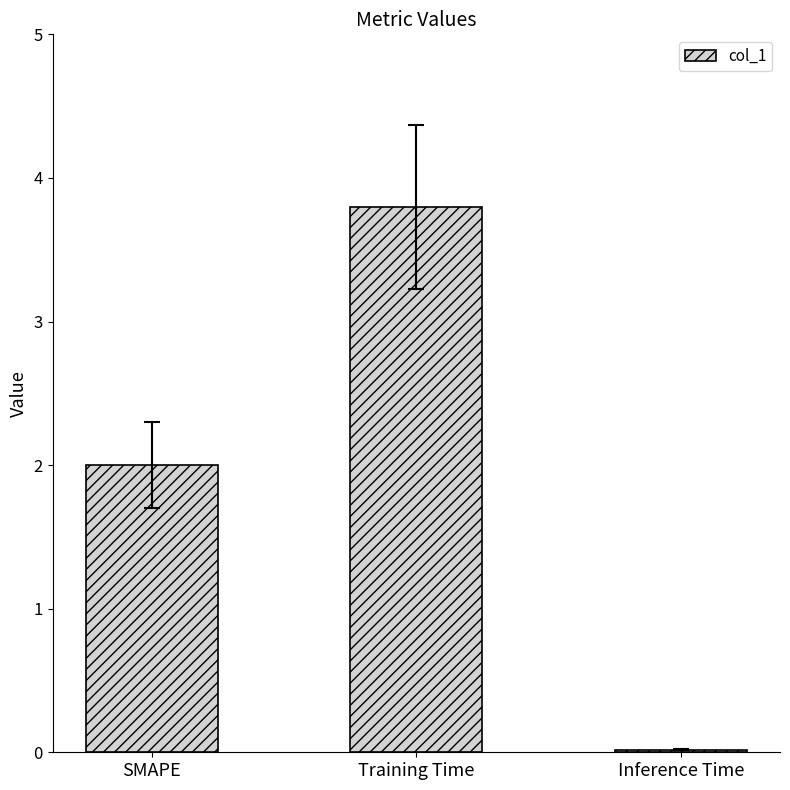

Are the bars horizontal?

No